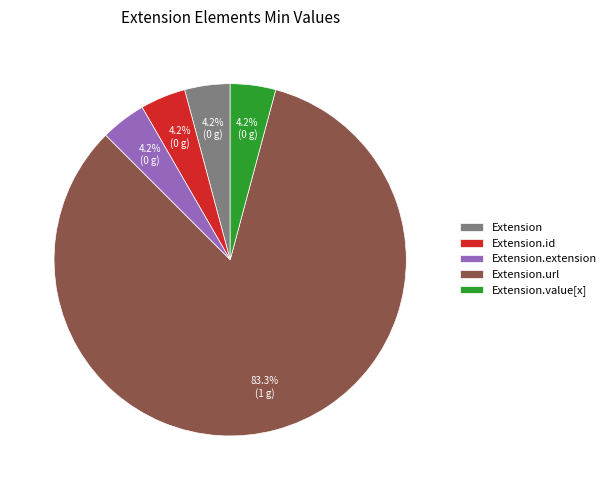

Is it true that Extension is 12% of the pie?

False